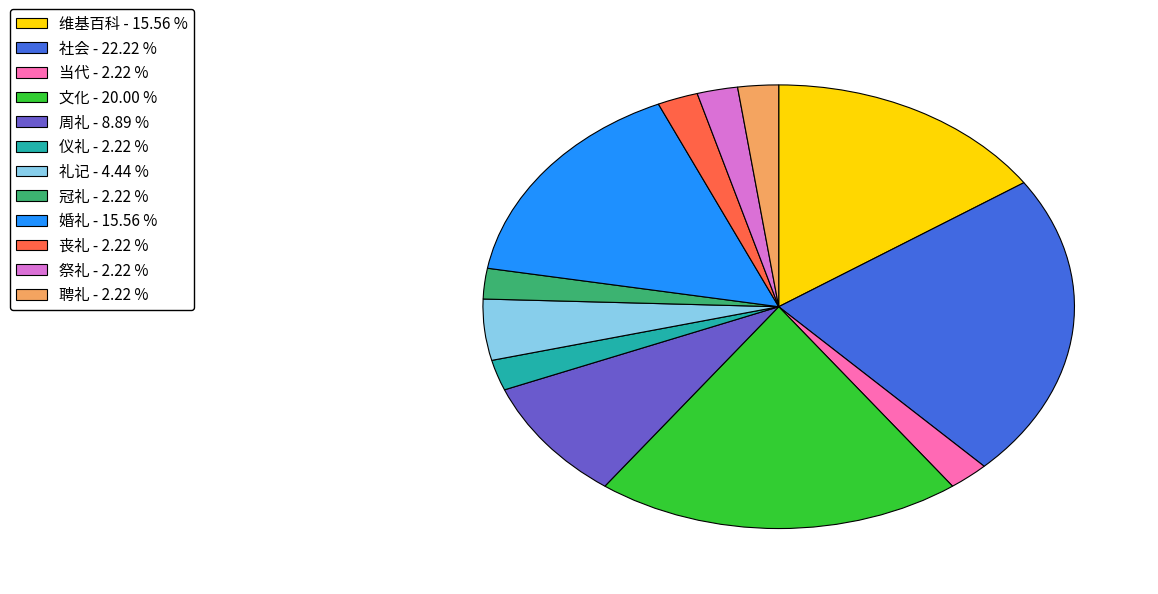

Approximately how many times larger is the value at 社会 - 22.22 % compared to 冠礼 - 2.22 %?

10.0